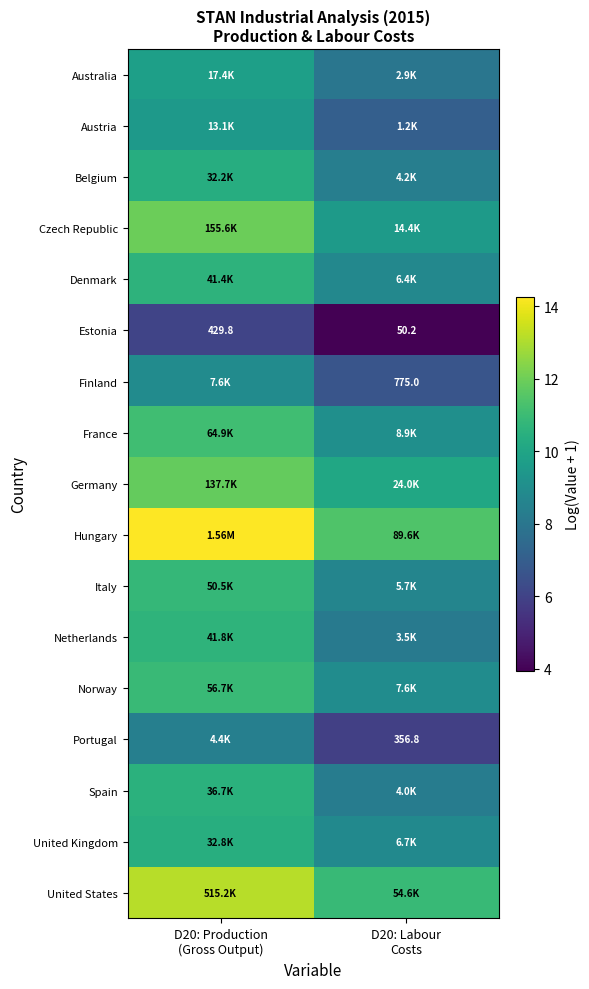

Count the number of categories in the chart.

2